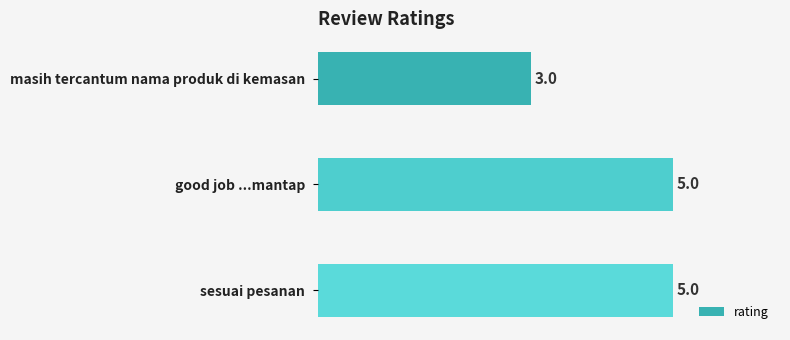

Approximately how many times larger is the value at sesuai pesanan compared to masih tercantum nama produk di kemasan?

1.7